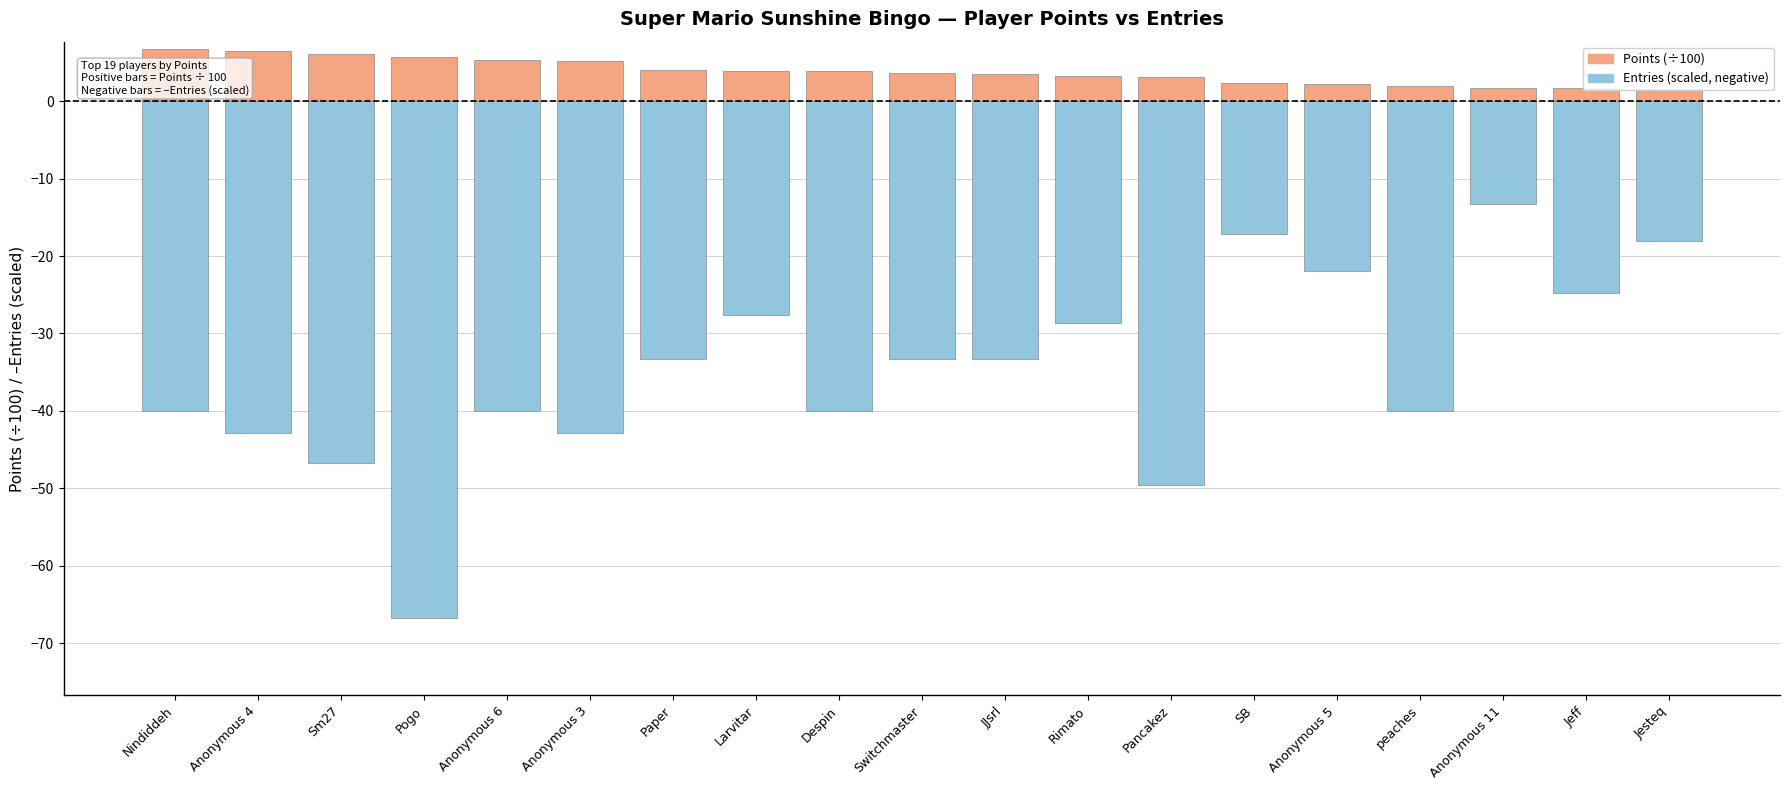

Reading right to left, transcribe all the data shown in this chart.

Points (÷100): 1.6	1.7	1.7	1.9	2.2	2.3	3.1	3.2	3.5	3.6	3.9	3.9	4.0	5.2	5.4	5.7	6.1	6.4	6.7
Entries (scaled): -18.1	-24.8	-13.3	-40.0	-21.9	-17.2	-49.5	-28.6	-33.4	-33.4	-40.0	-27.6	-33.4	-42.9	-40.0	-66.7	-46.7	-42.9	-40.0